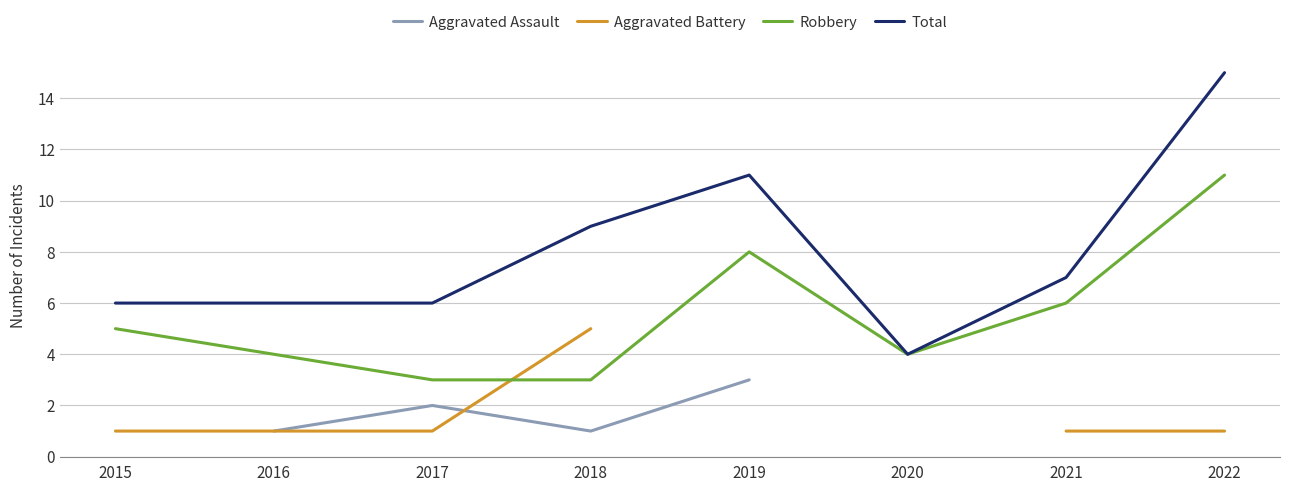

Which series has the largest total across all categories?

Total